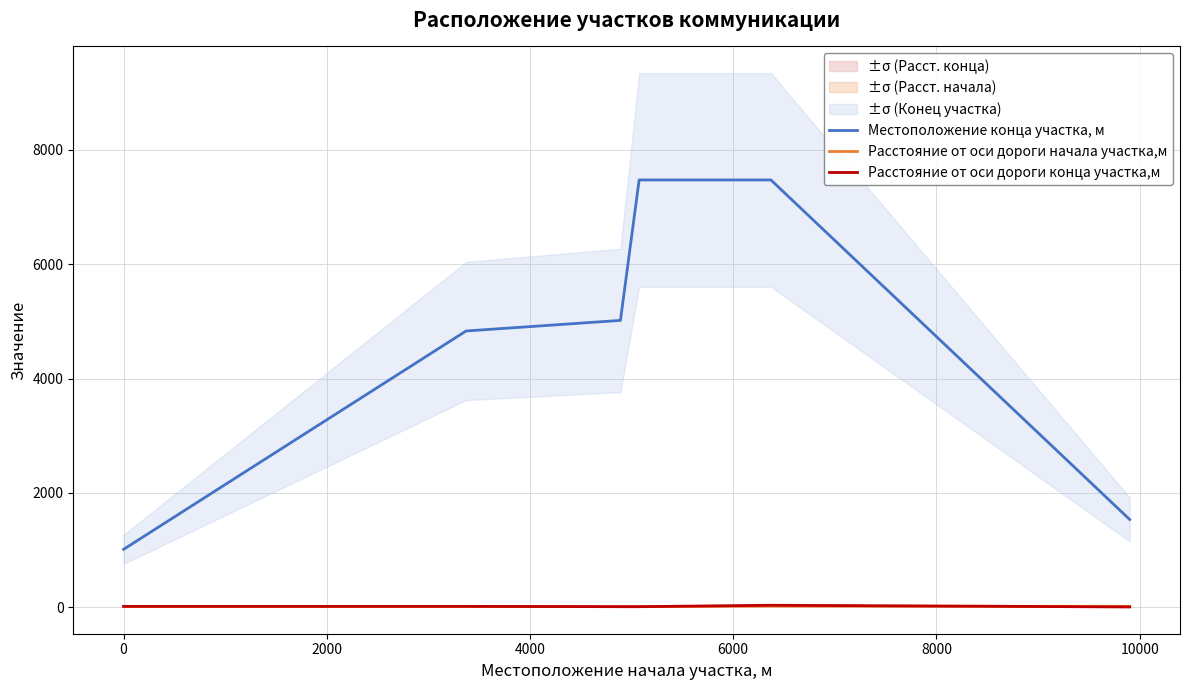

True or false: Местоположение конца участка, м and Расстояние от оси дороги конца участка,м intersect in this chart.

False